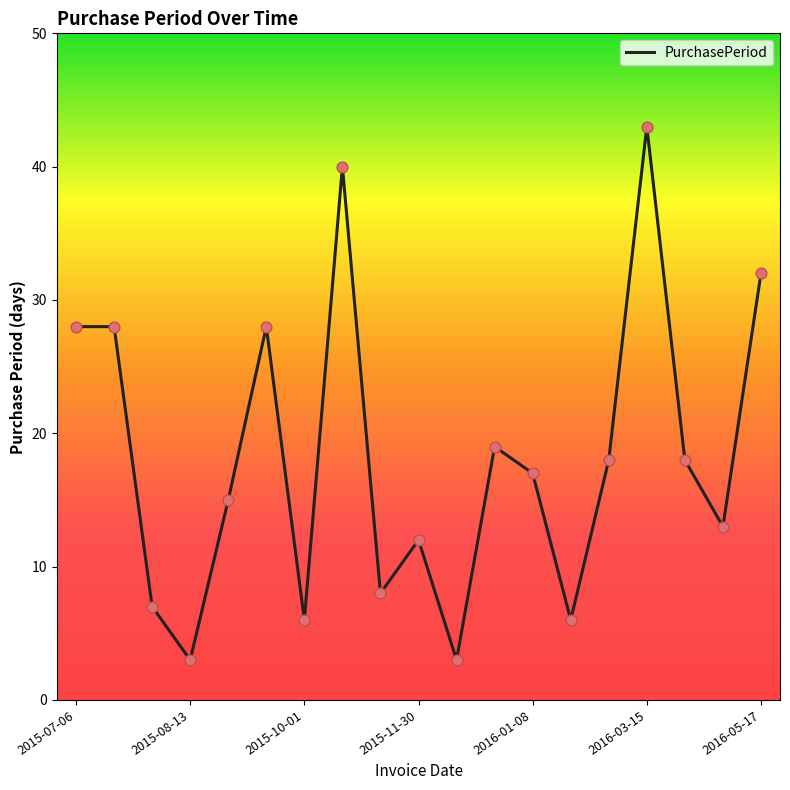

What is the smallest value displayed?

3